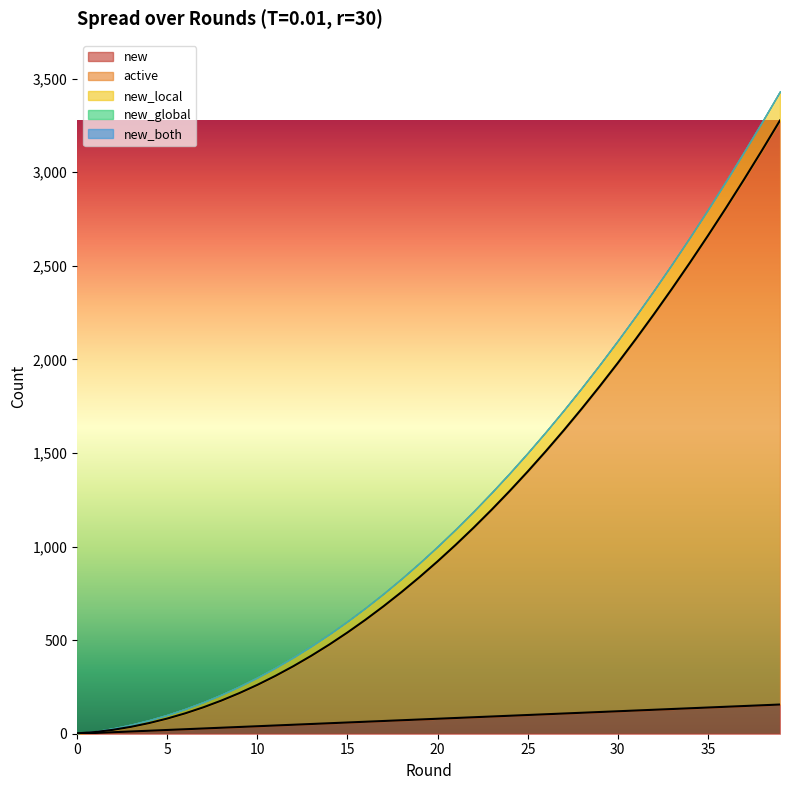

What is the spread (max minus min) of values at 0?

1